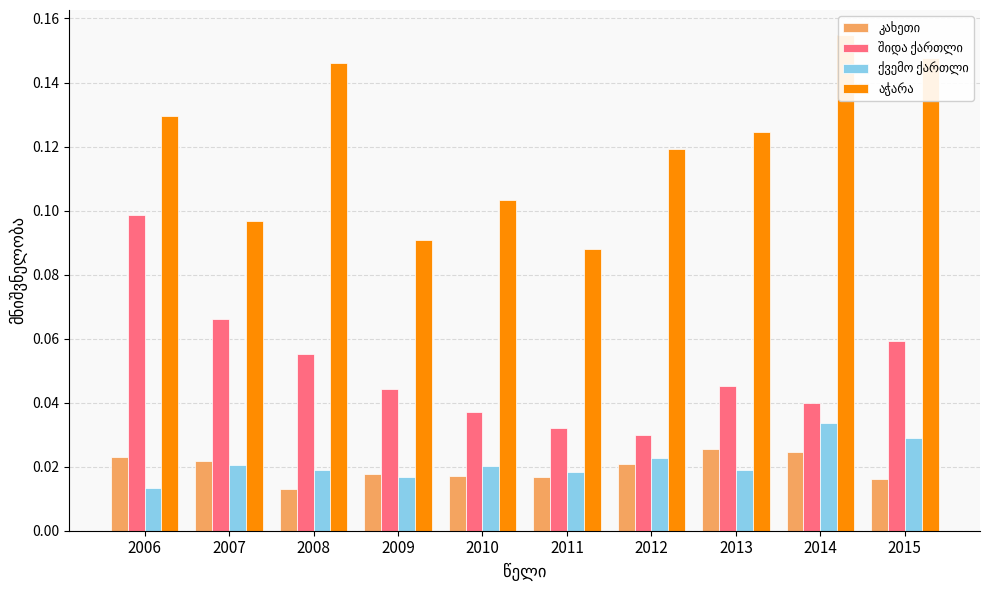

Which series has the largest total across all categories?

აჭარა